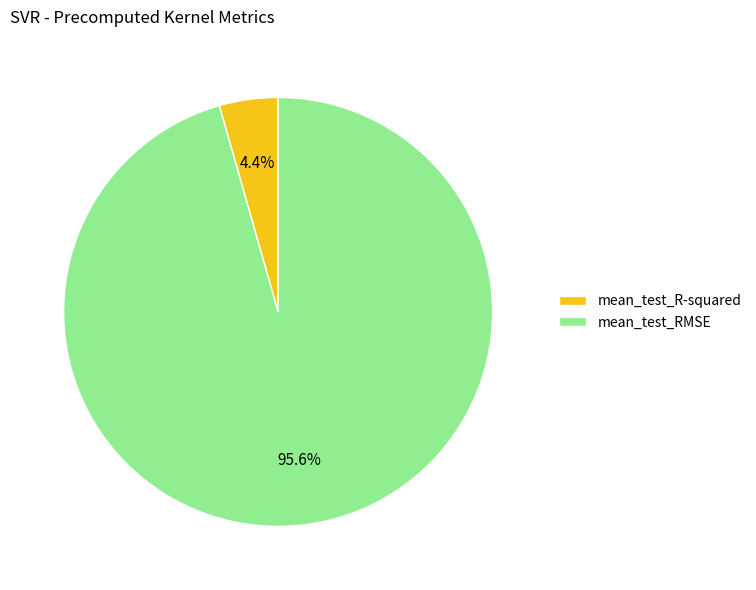

Rank the categories by value from highest to lowest.

mean_test_RMSE, mean_test_R-squared